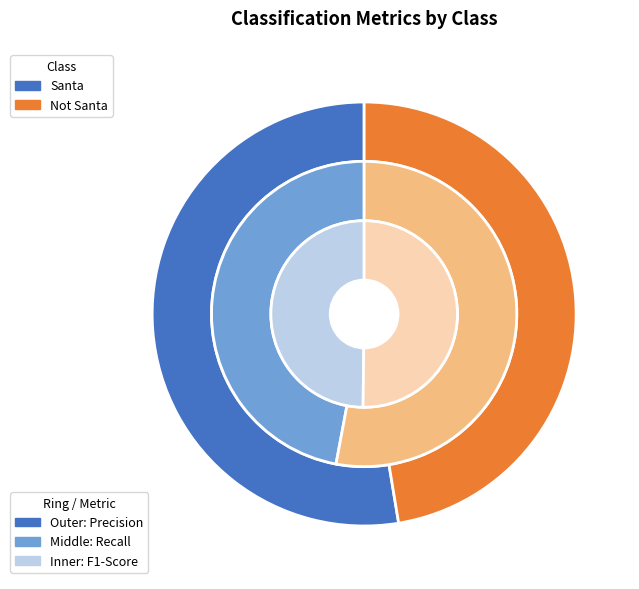

Which slice is the smallest?

Santa